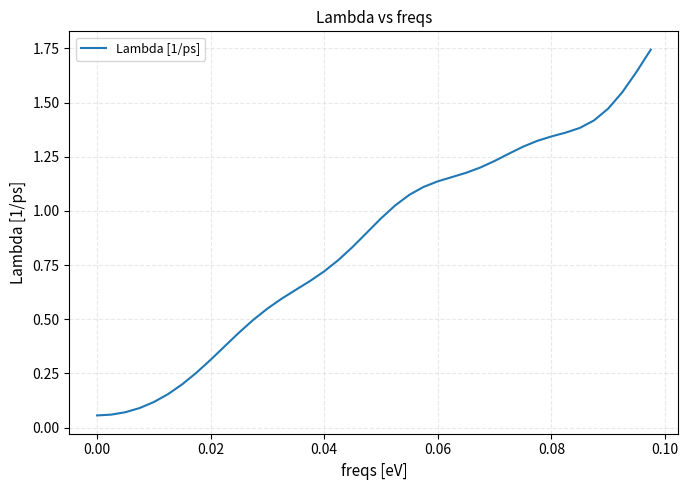

How many lines are shown in the chart?

1